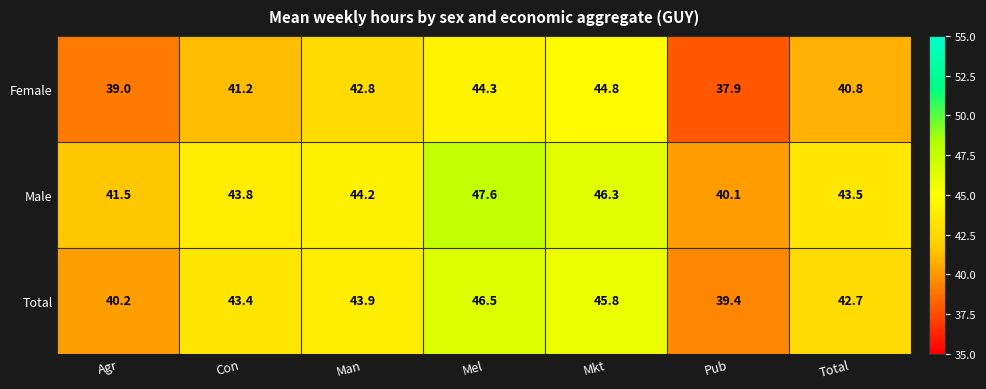

At which category is the sum across all series the highest?

Mel